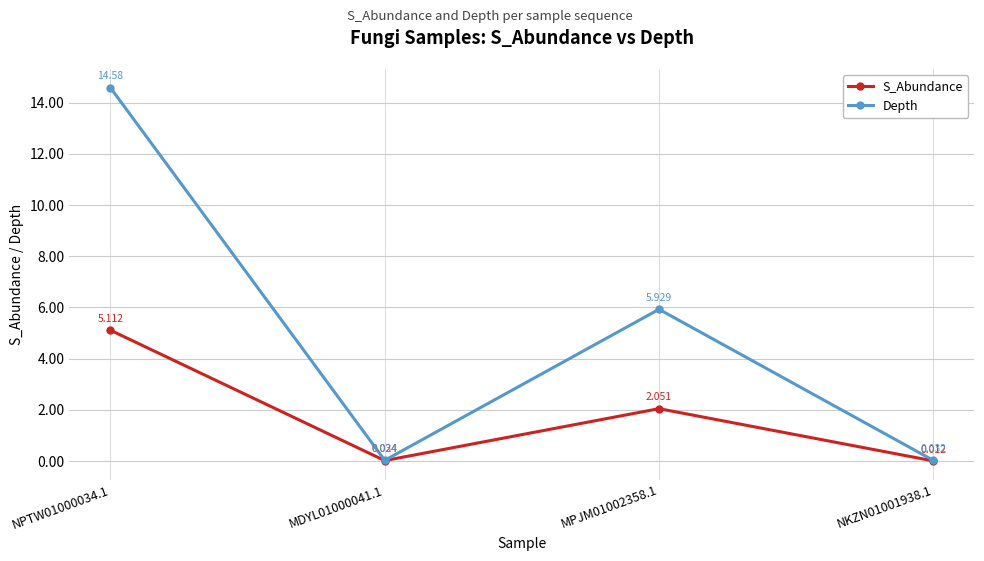

What is the sum of all S_Abundance values?

7.2